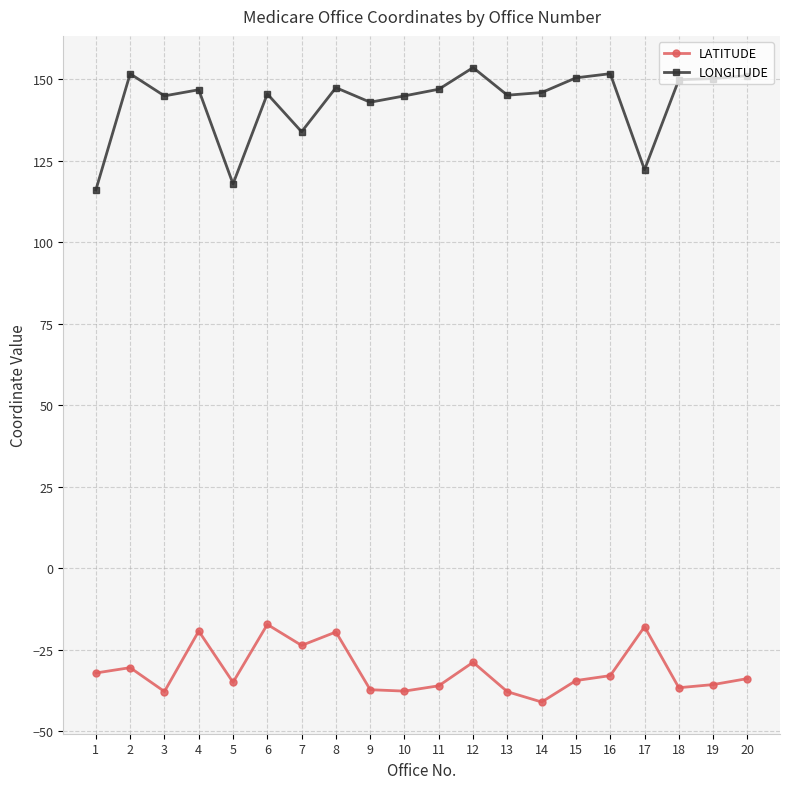

What is the sum of all LATITUDE values?

-625.9